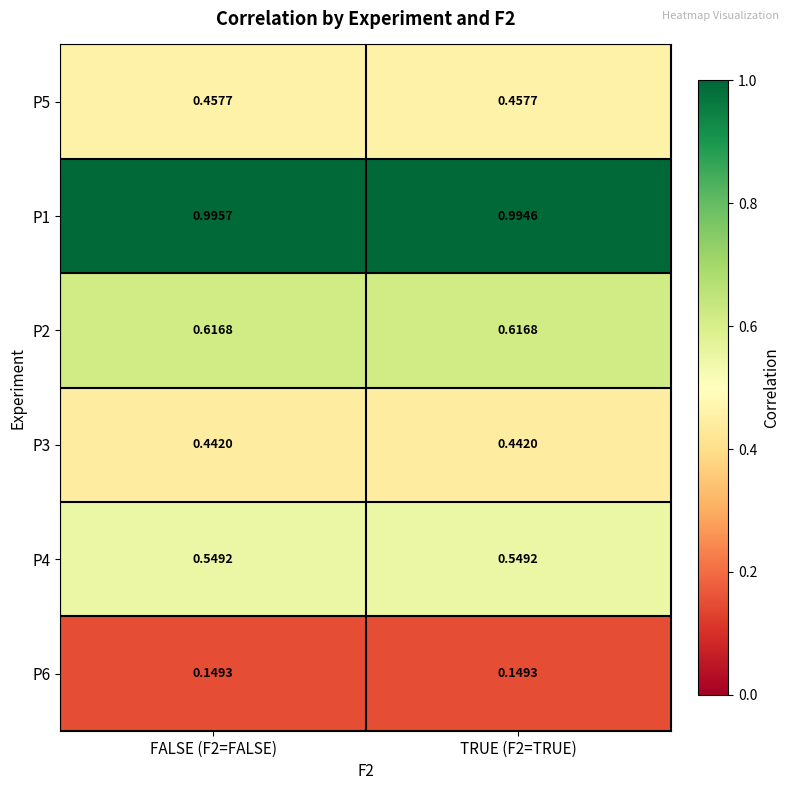

Is the value of P4 at TRUE (F2=TRUE) greater than the value of P5 at TRUE (F2=TRUE)?

Yes